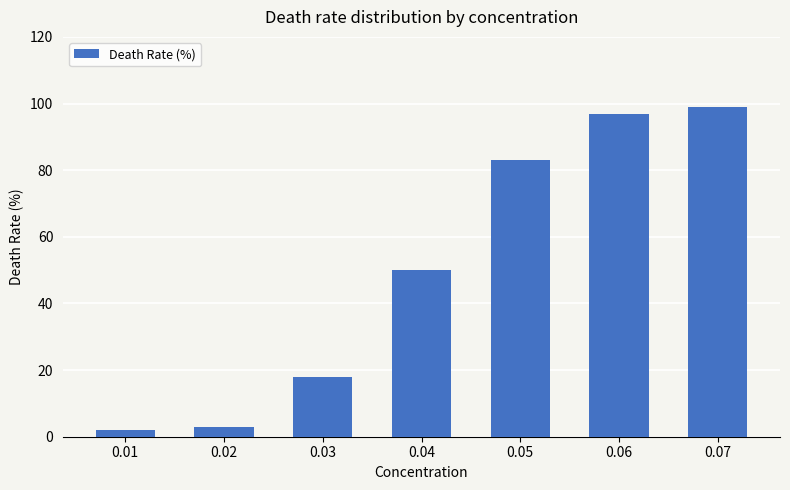

True or false: the data shows 18 at 0.03.

True